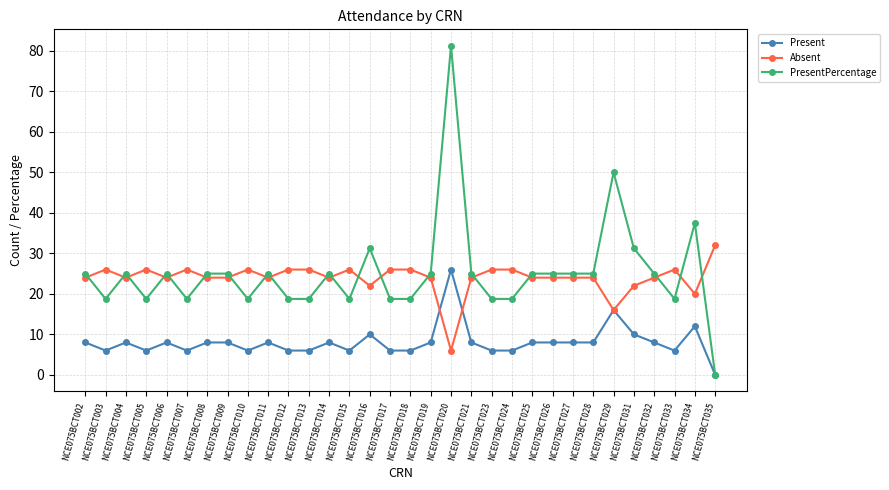

Where is PresentPercentage nearest to the value 40?

NCE075BCT034